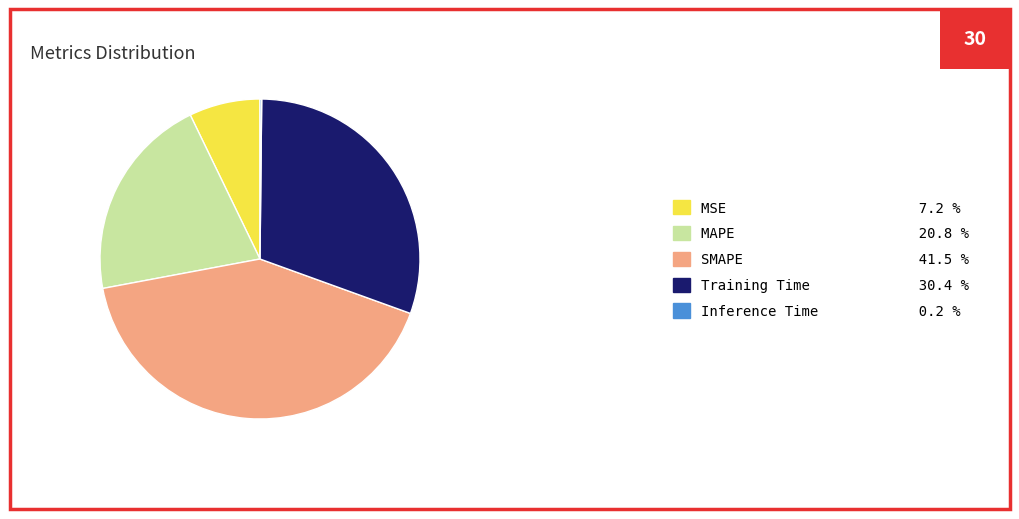

Do Training Time 30.4 % and SMAPE 41.5 % together represent more than half of the pie?

Yes